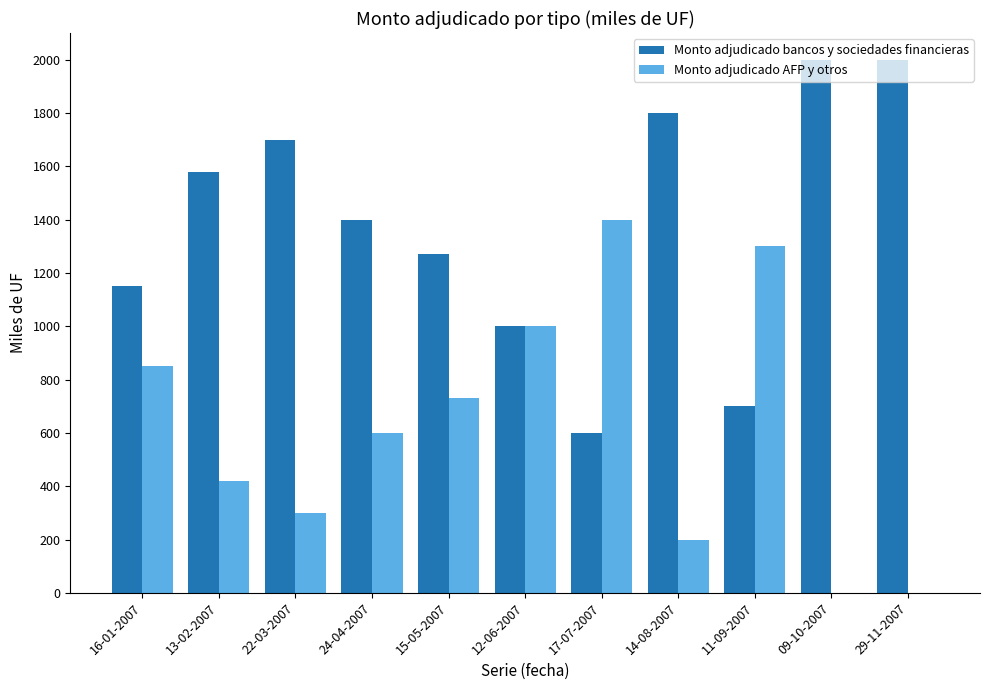

Which series has the largest total across all categories?

Monto adjudicado bancos y sociedades financieras